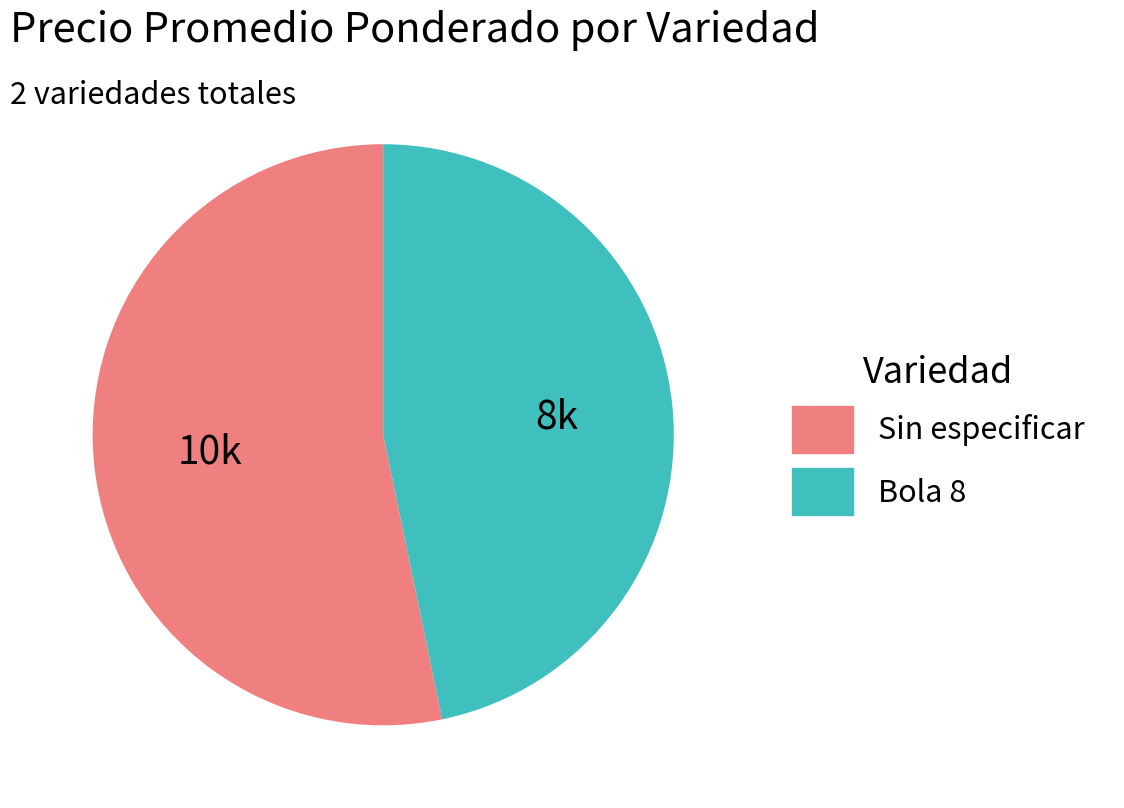

How many slices are in this pie chart?

2